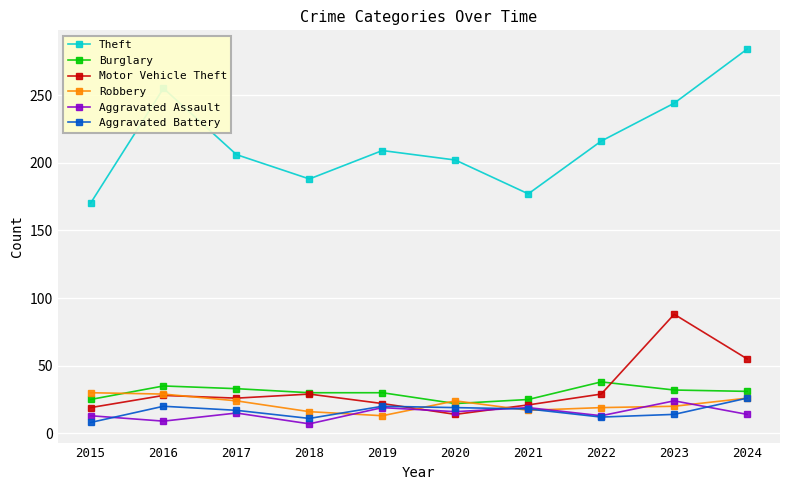

What is the value of the Theft point at the 2nd from the left?

255